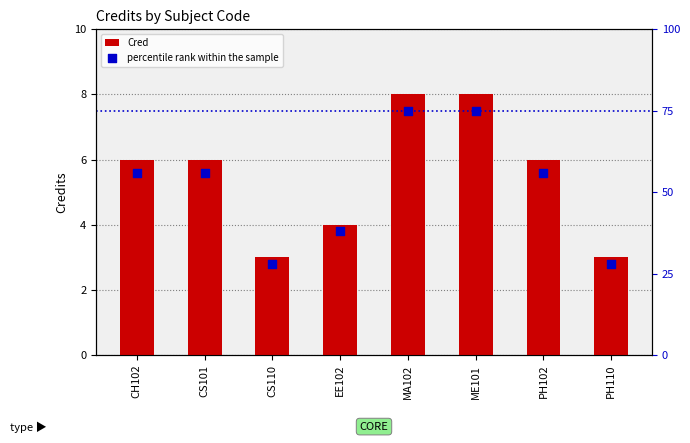

Which series has the largest Y range (max minus min)?

percentile rank within the sample